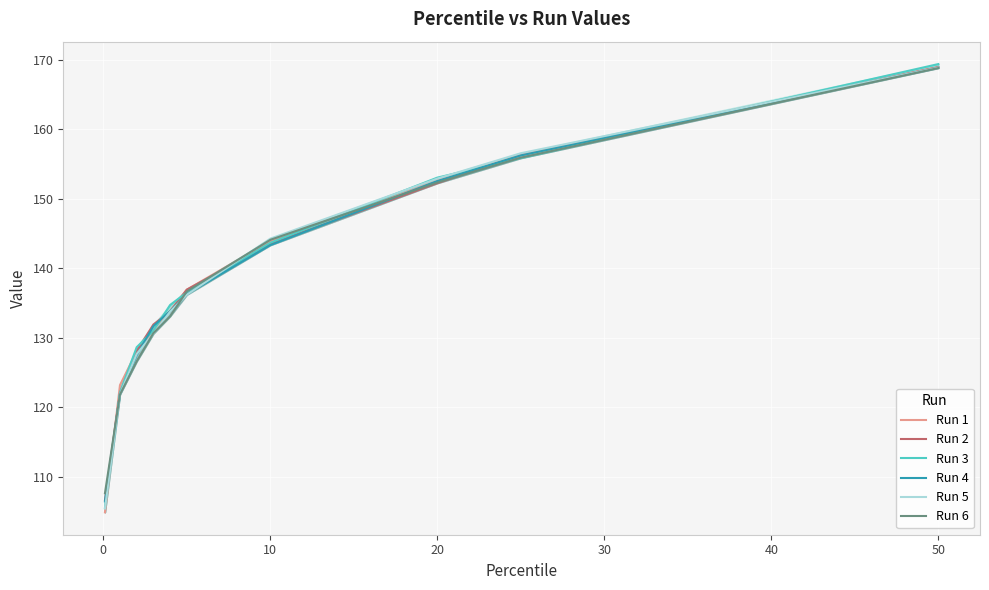

After their last crossing, which series has the higher values: Run 2 or Run 5?

Run 2